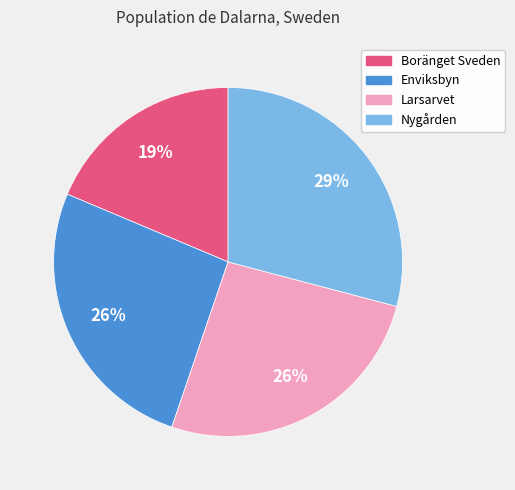

To the nearest percent, what is the average slice percentage?

25%